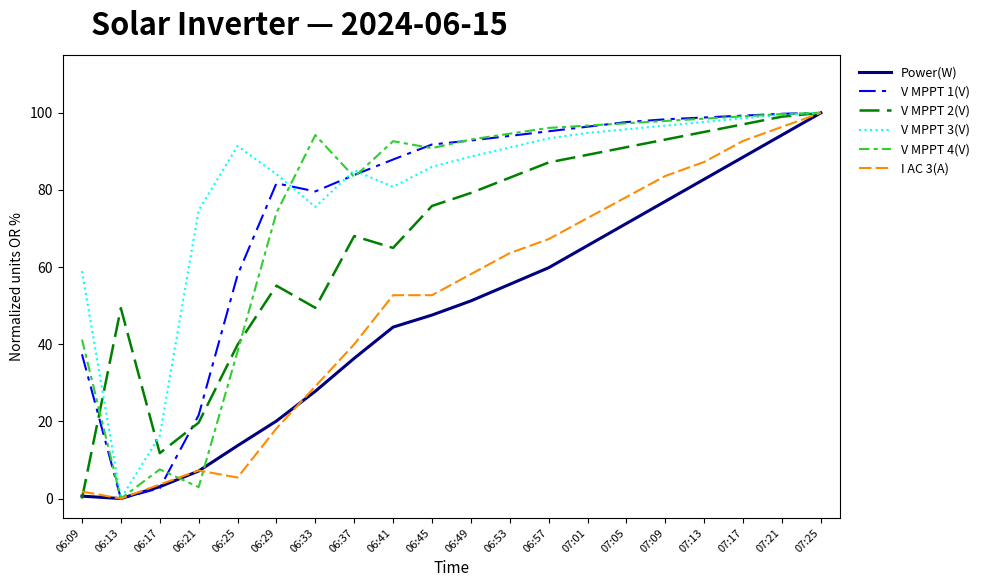

What position from the left is 06:25?

5